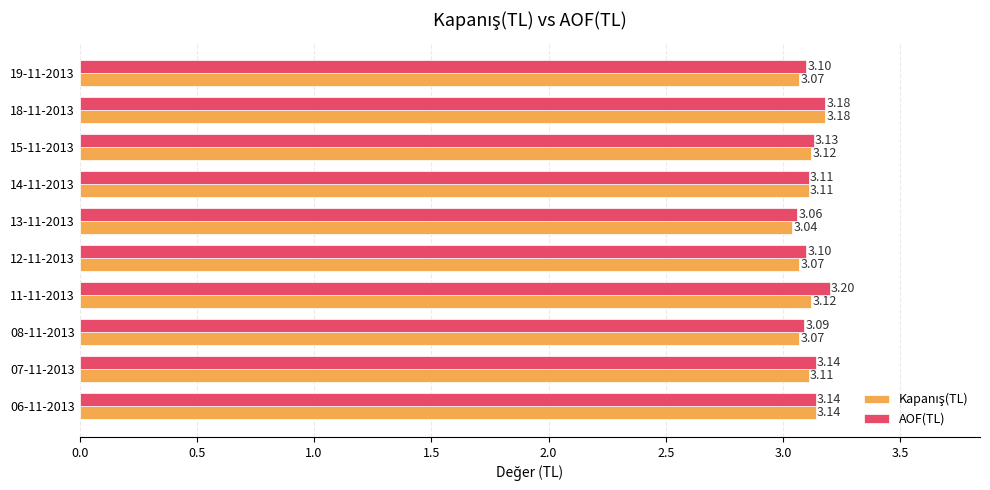

At how many categories does at least one series exceed 3?

10